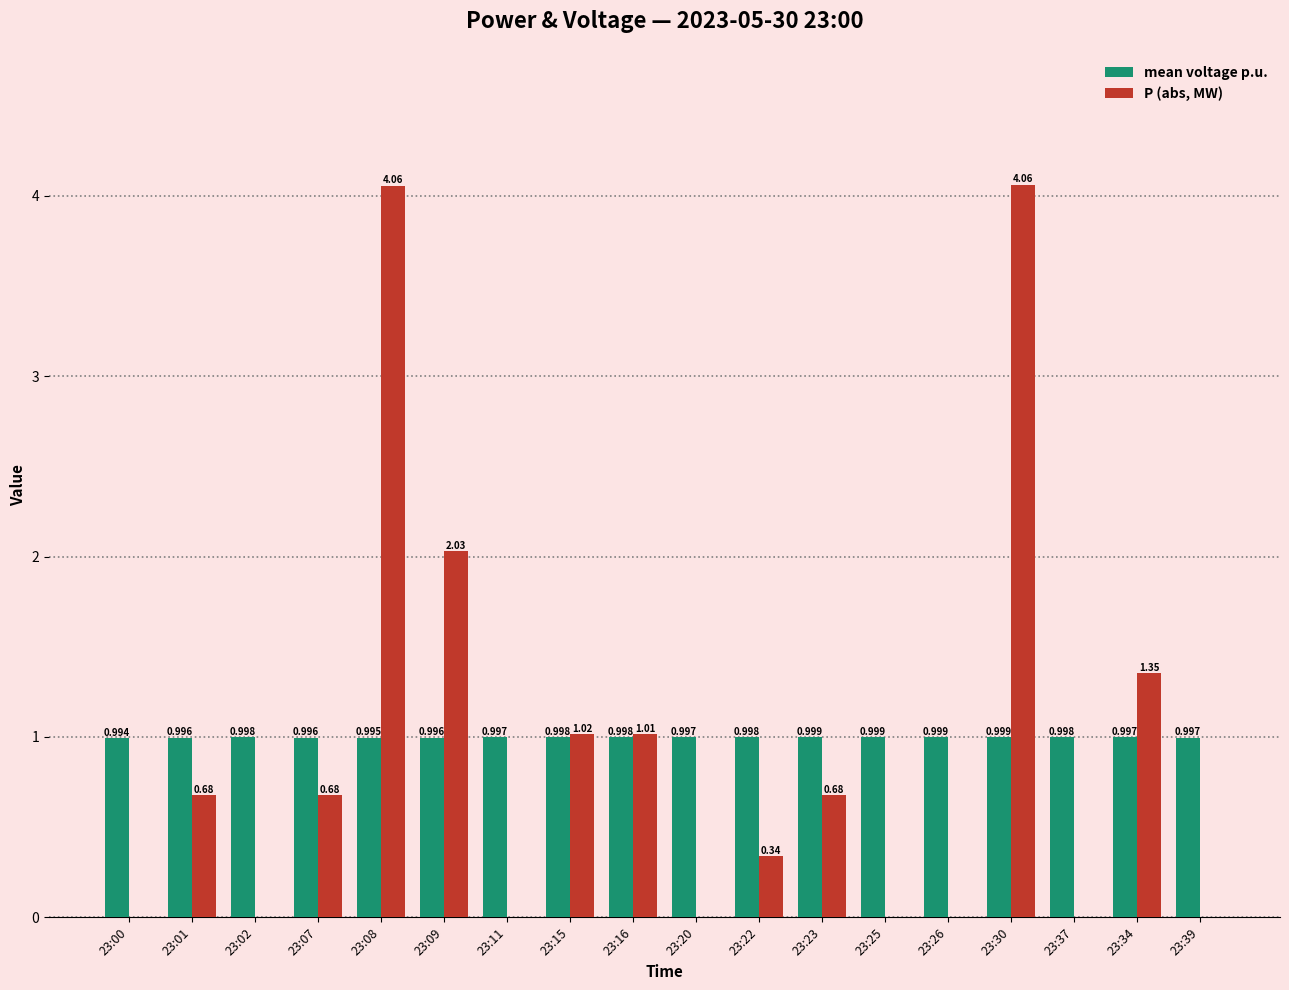

Which series has the widest spread of values?

P (abs, MW)